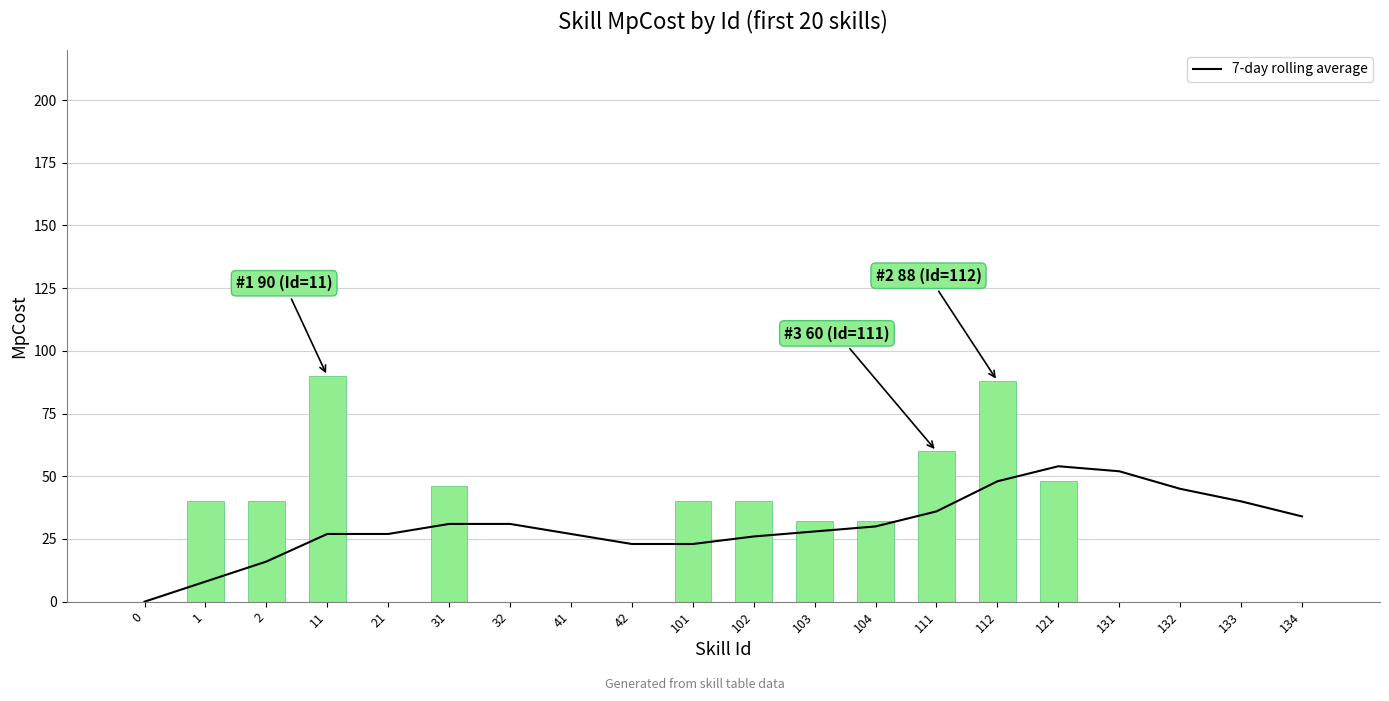

What is the sum of the 7-day rolling average values at 131 and 132?

97